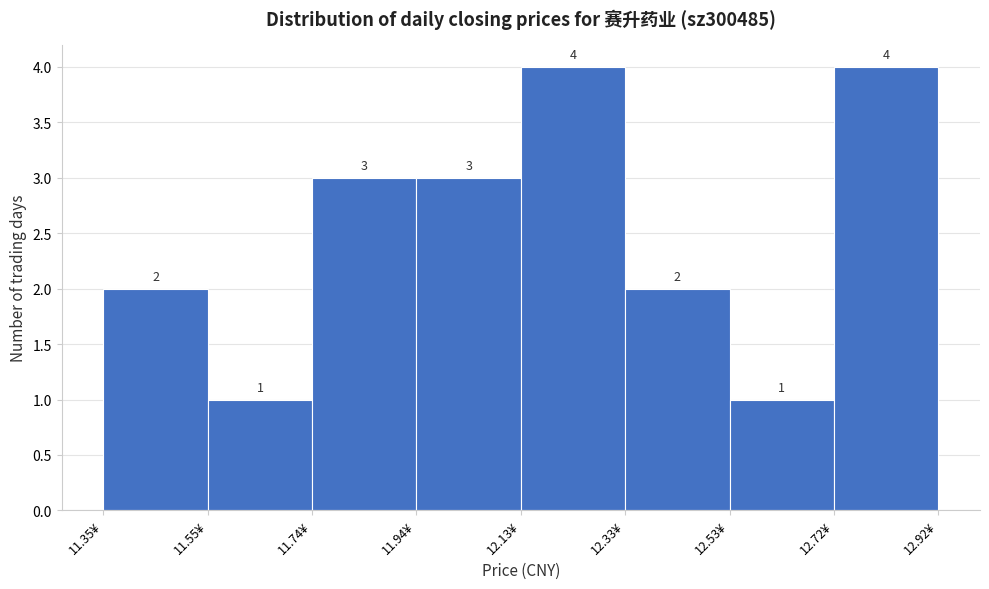

Reading left to right, list every bar in this chart as the range it spans on the x-axis followed by its height. The bar edges are not printed on the chart, so give them approximately, as read against the axis.

11.36 to 11.54: 2
11.54 to 11.74: 1
11.74 to 11.94: 3
11.94 to 12.14: 3
12.14 to 12.34: 4
12.34 to 12.52: 2
12.52 to 12.72: 1
12.72 to 12.92: 4